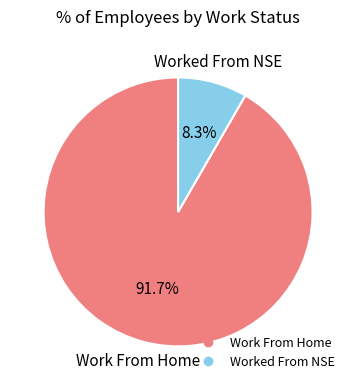

Approximately how many times larger is the value at Worked From NSE compared to Work From Home?

0.1